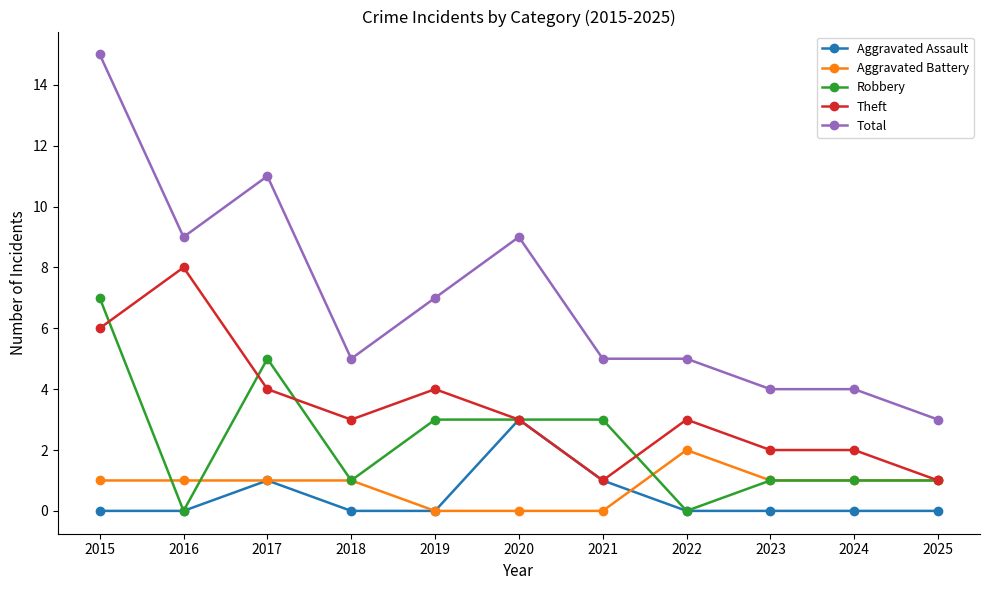

Reading right to left, list all the values displayed in this chart.

Aggravated Assault: 0	0	0	0	1	3	0	0	1	0	0
Aggravated Battery: 1	1	1	2	0	0	0	1	1	1	1
Robbery: 1	1	1	0	3	3	3	1	5	0	7
Theft: 1	2	2	3	1	3	4	3	4	8	6
Total: 3	4	4	5	5	9	7	5	11	9	15